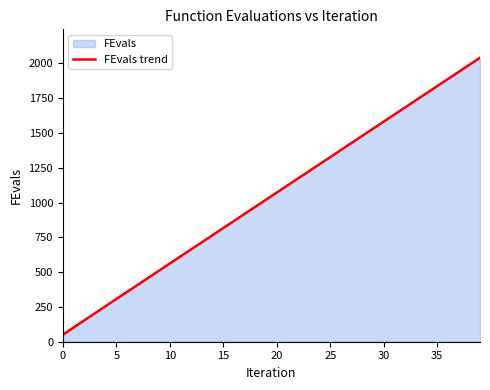

What is the minimum value shown in the chart?

50.0